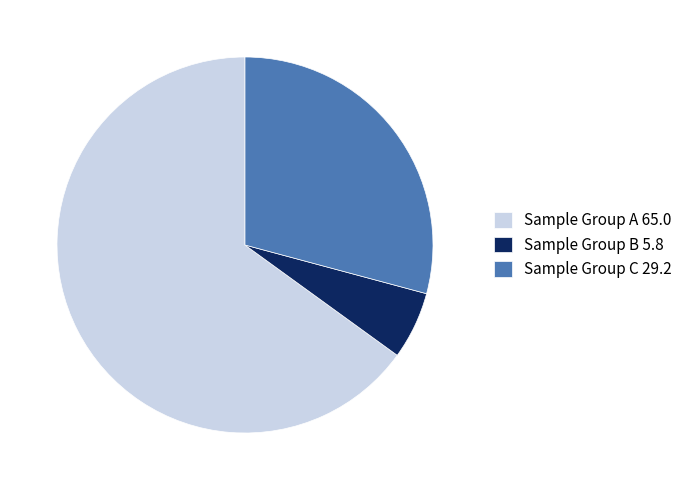

Is it true that Sample Group C 29.2 is 29% of the pie?

True